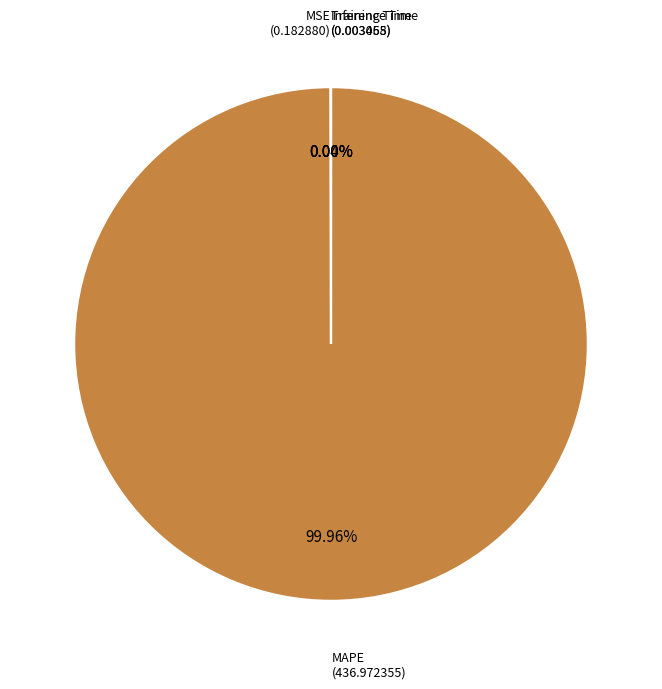

What is the largest slice in the pie chart?

MAPE